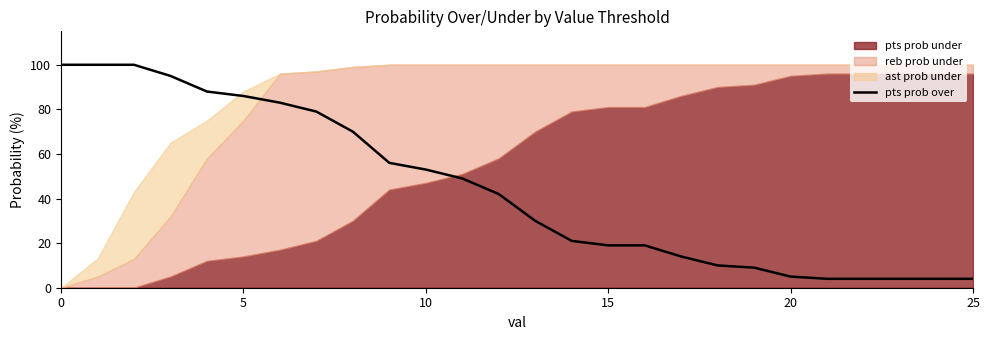

What is the sum of all values?

1148